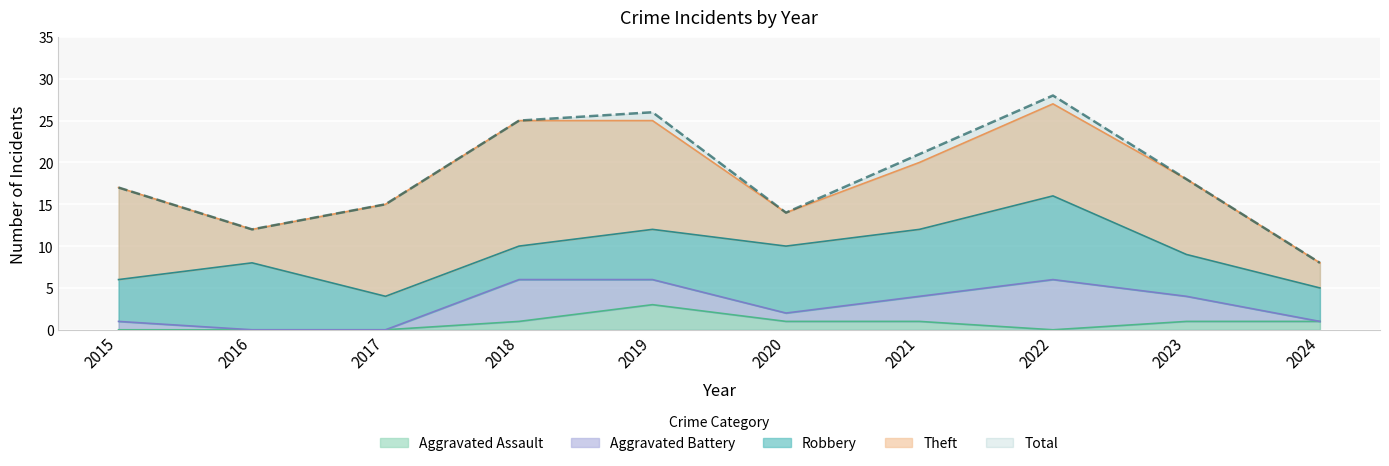

What are all the series names shown in the legend?

Robbery, Theft, Aggravated Battery, Aggravated Assault, Total